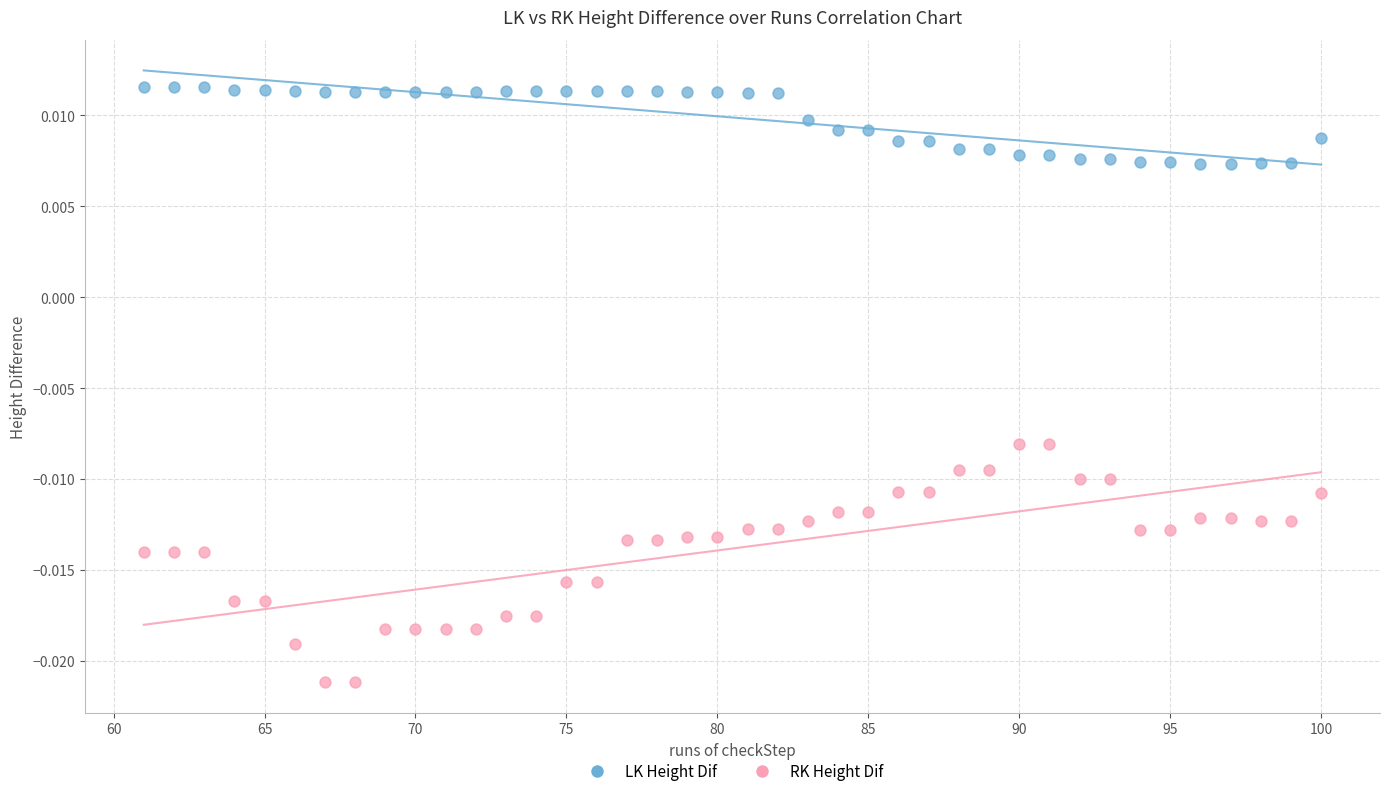

Which series contains the highest Y value?

LK Height Dif